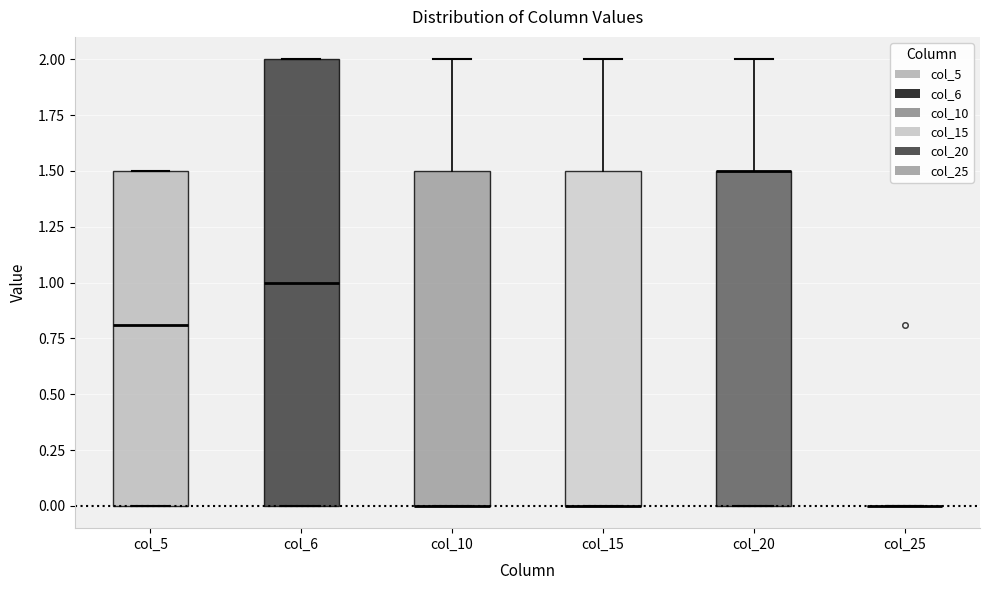

Comparing the boxes themselves (not the whiskers), which one is the tallest?

col_6